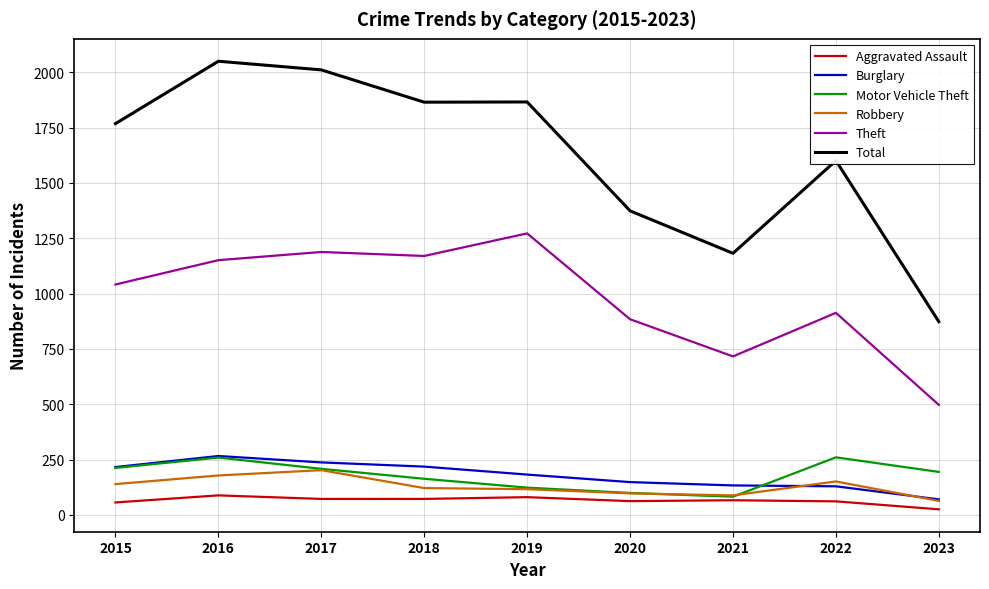

True or false: Burglary and Total intersect in this chart.

False